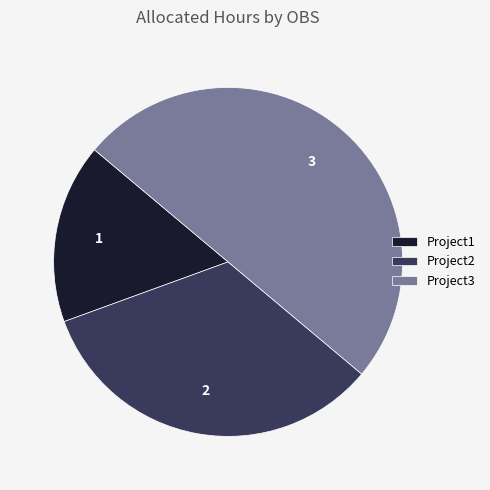

Count the number of slices in the pie.

3